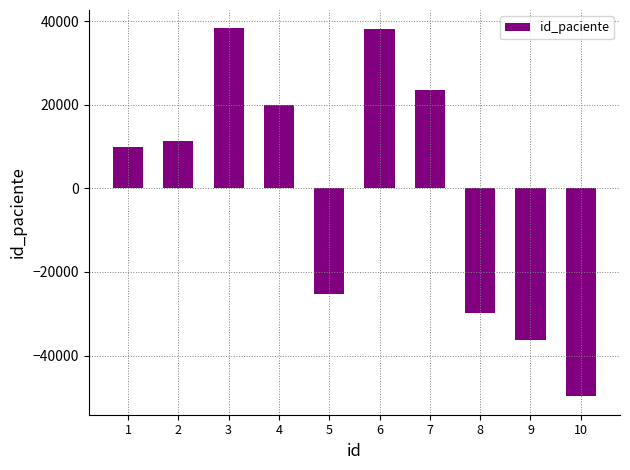

How many data points does each series have?

10